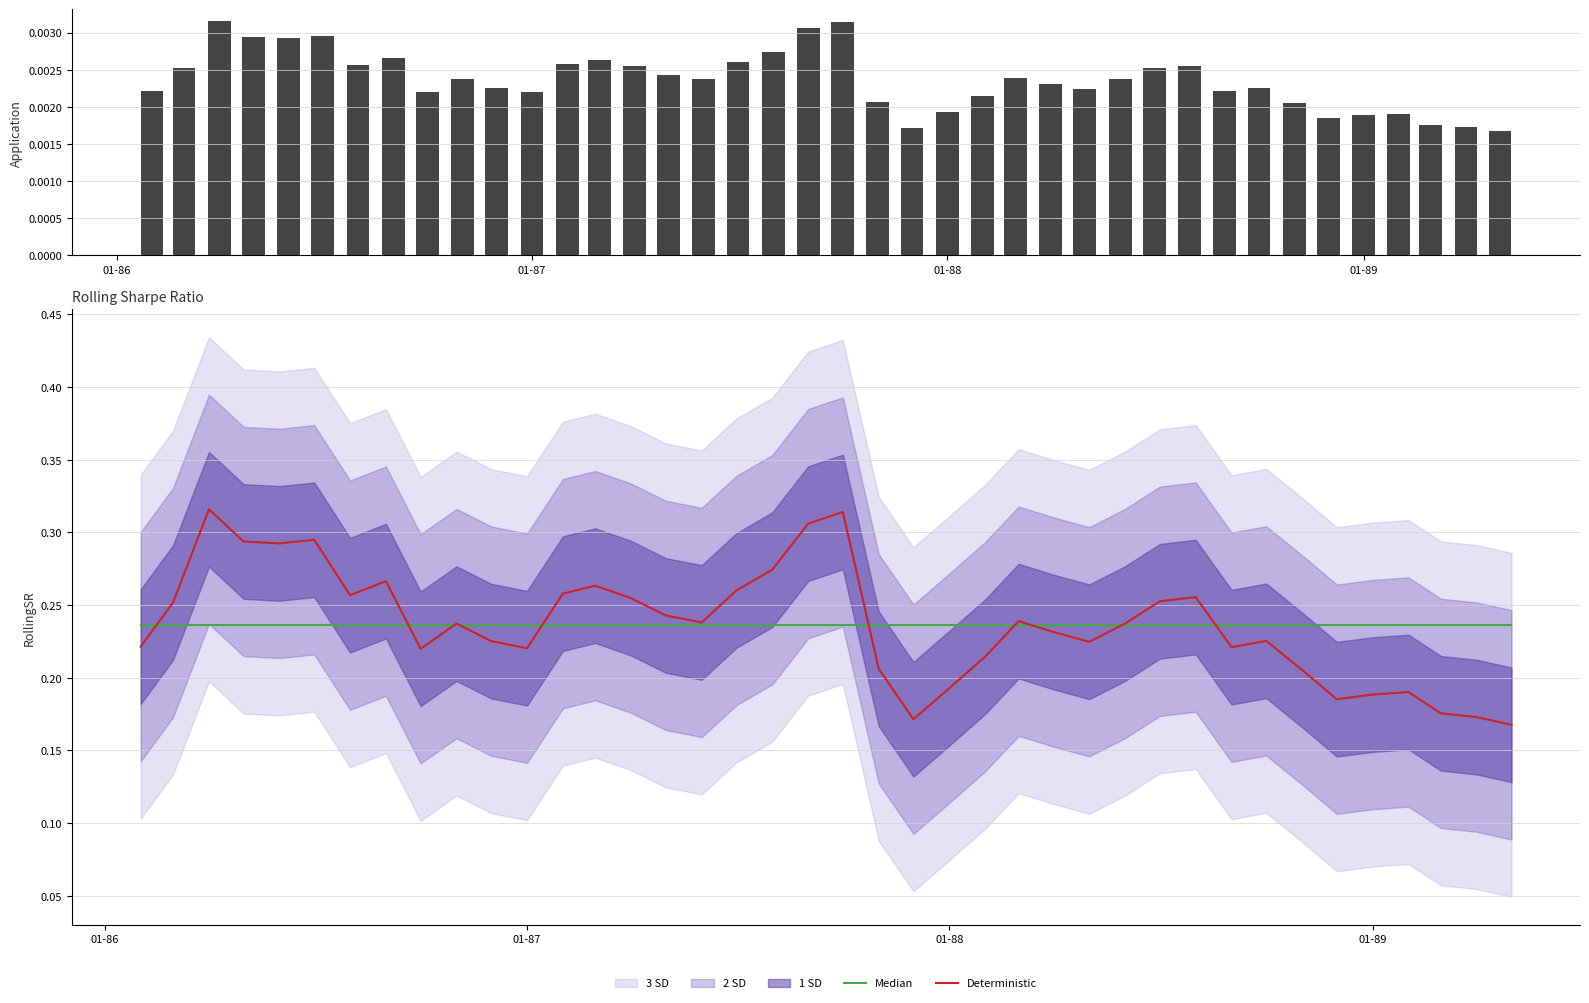

Reading left to right, list all the values displayed in this chart.

Median: 0.2	0.2	0.2	0.2	0.2	0.2	0.2	0.2	0.2	0.2	0.2	0.2	0.2	0.2	0.2	0.2	0.2	0.2	0.2	0.2	0.2	0.2	0.2	0.2	0.2	0.2	0.2	0.2	0.2	0.2	0.2	0.2	0.2	0.2	0.2	0.2	0.2	0.2	0.2	0.2
Deterministic: 0.2	0.3	0.3	0.3	0.3	0.3	0.3	0.3	0.2	0.2	0.2	0.2	0.3	0.3	0.3	0.2	0.2	0.3	0.3	0.3	0.3	0.2	0.2	0.2	0.2	0.2	0.2	0.2	0.2	0.3	0.3	0.2	0.2	0.2	0.2	0.2	0.2	0.2	0.2	0.2